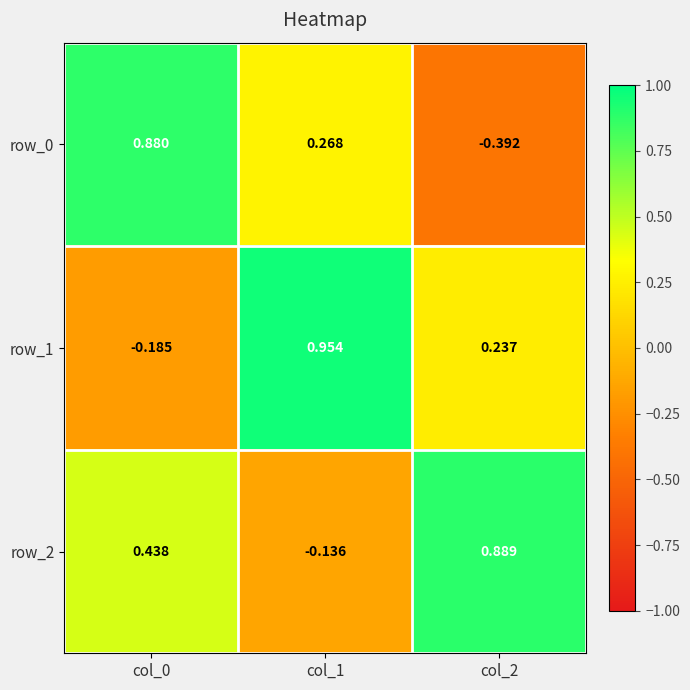

Is the value of row_0 at col_2 greater than the value of row_2 at col_1?

No